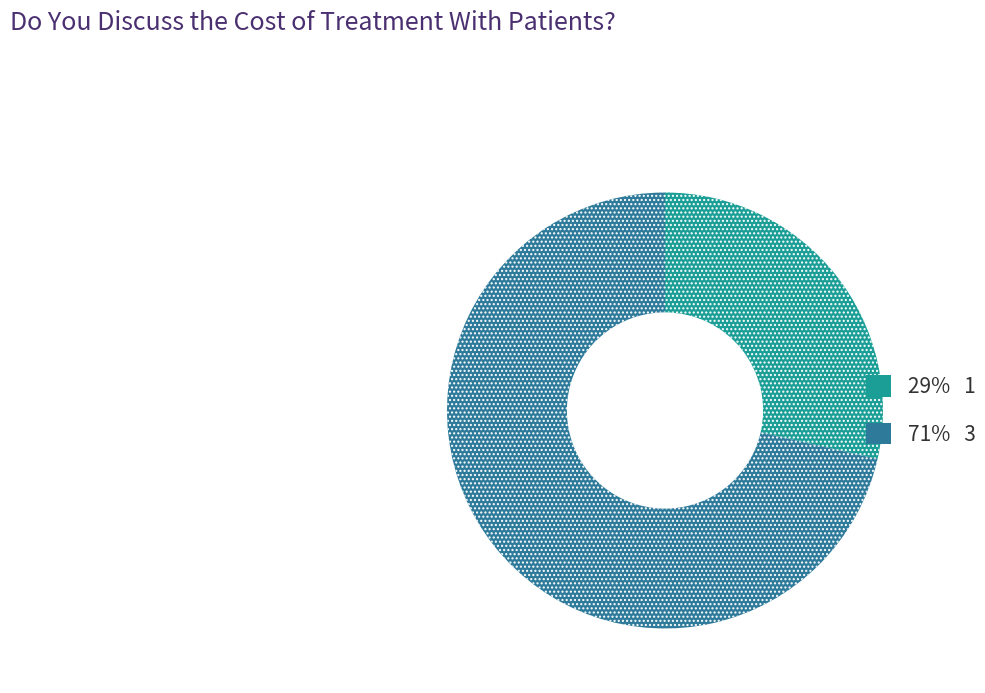

Does any single category account for the majority?

Yes